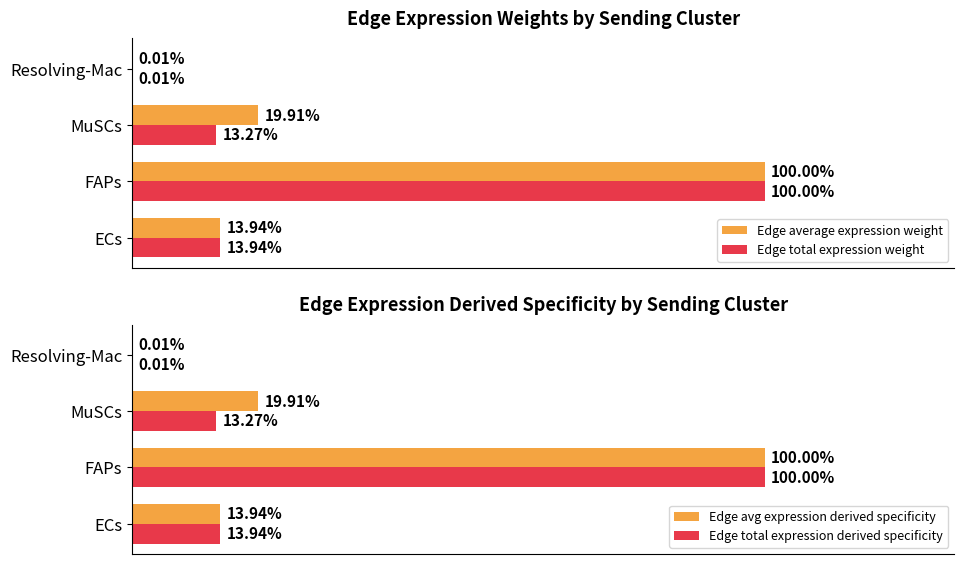

Where is Edge total expression weight nearest to the value 50?

ECs